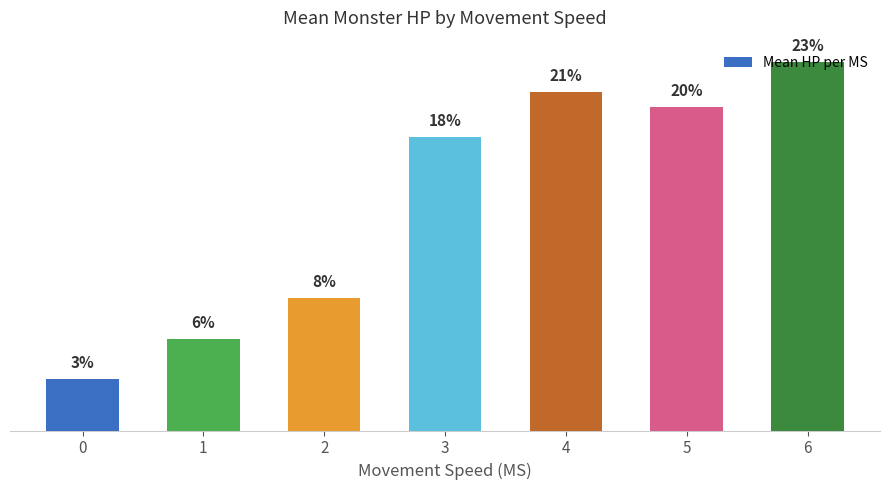

Are the bars horizontal?

No